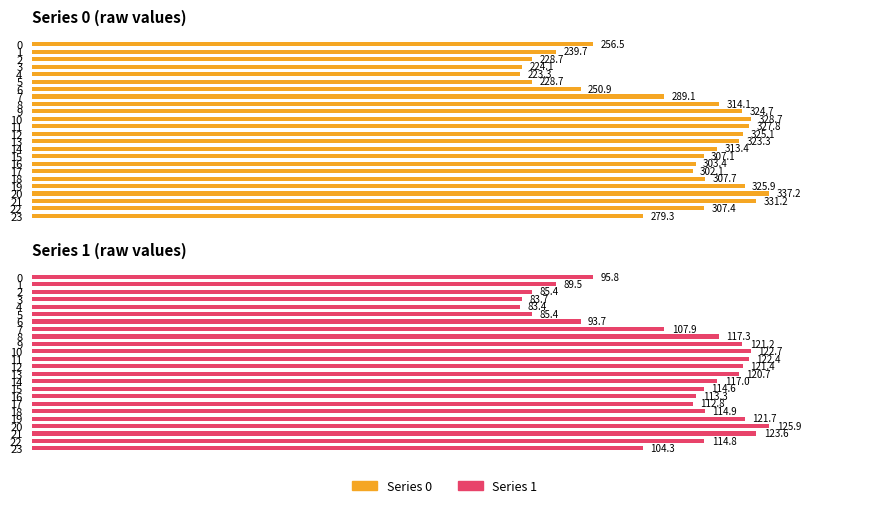

List the series in order of their peak value, highest first.

0, 1